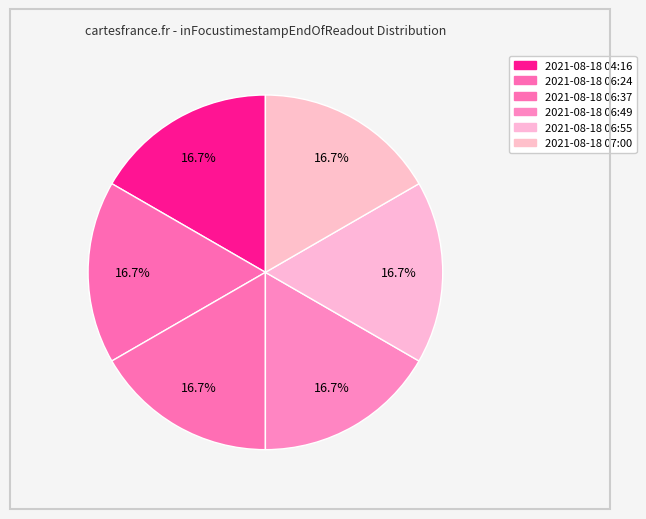

How many slices are in this pie chart?

6